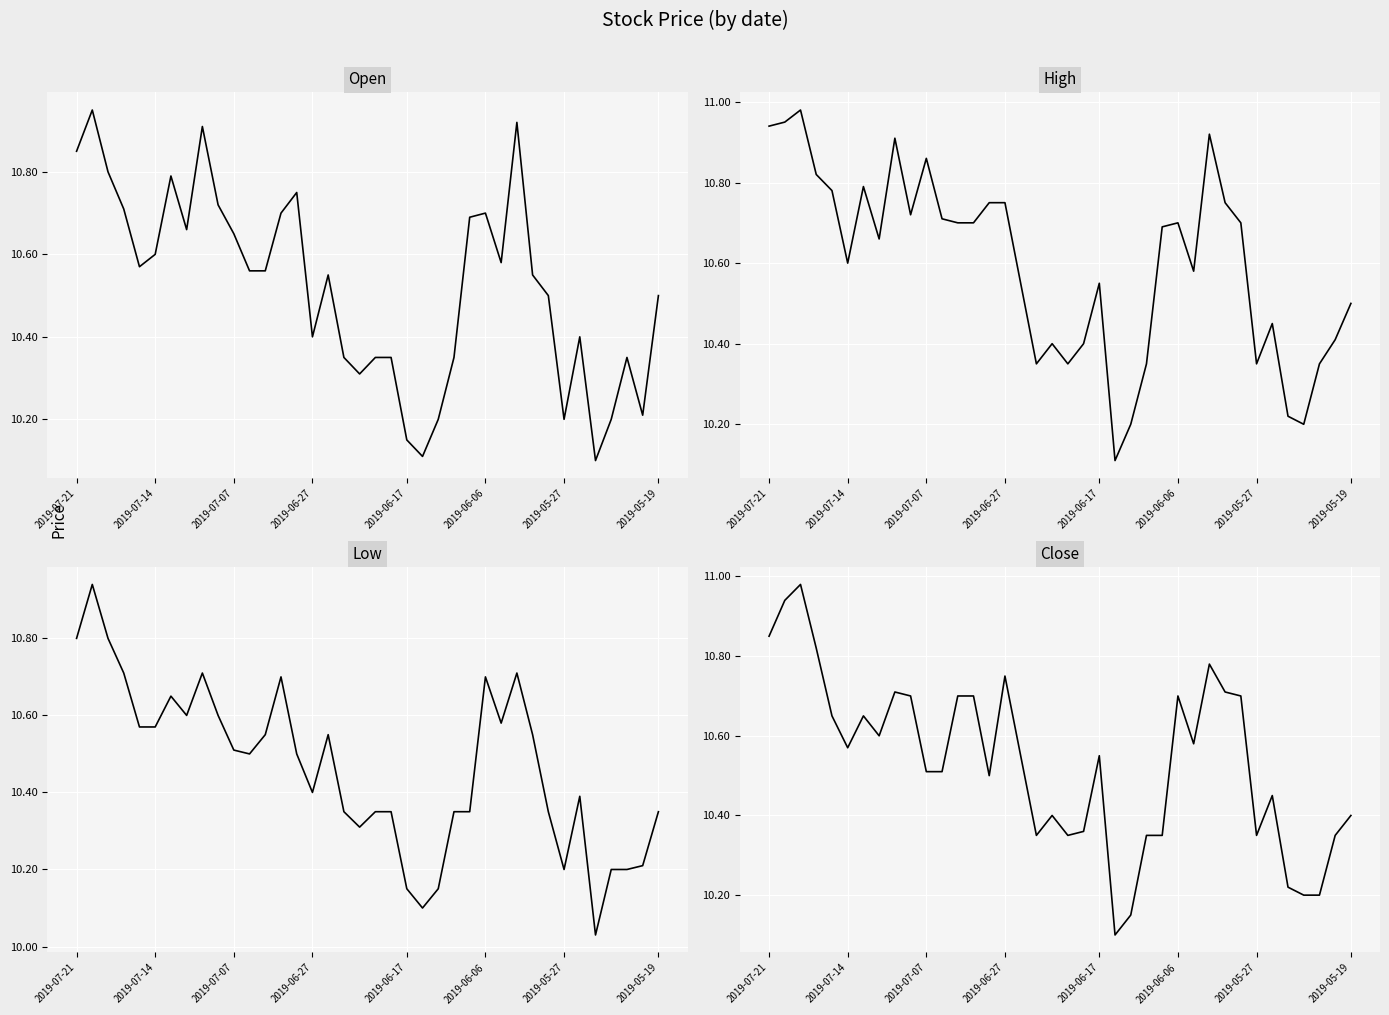

Does the chart display data point markers on the line(s)?

No